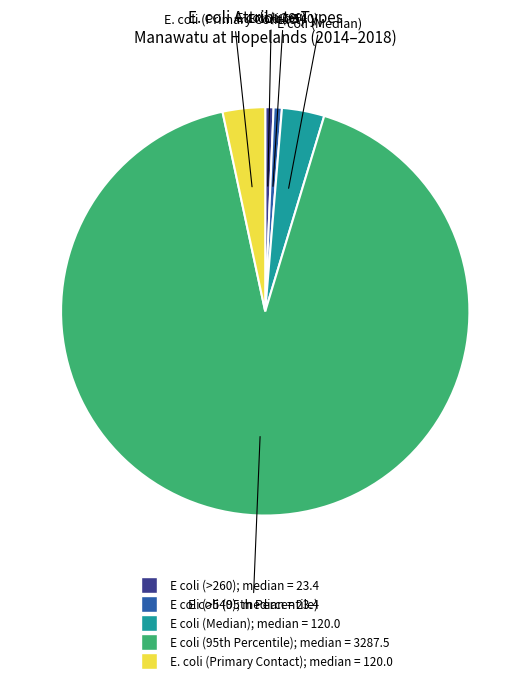

Between E coli (Median) and E coli (>260), which is larger?

E coli (Median)